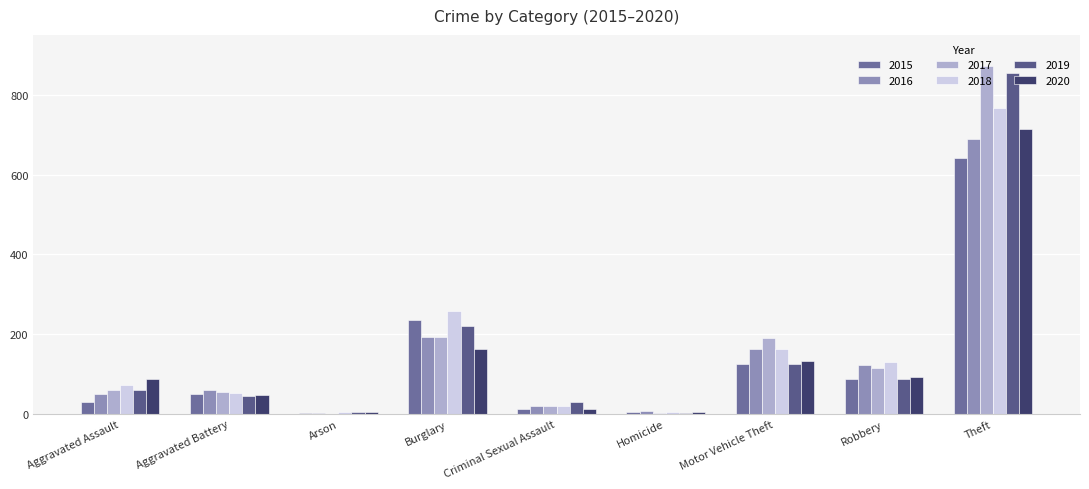

The 2016 series shows 1 at Arson. True or false?

False